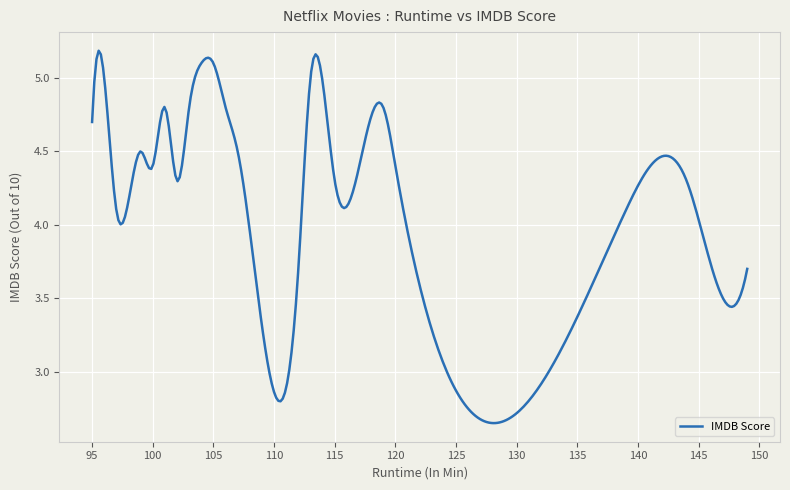

What is the difference between the maximum and minimum values?

2.5